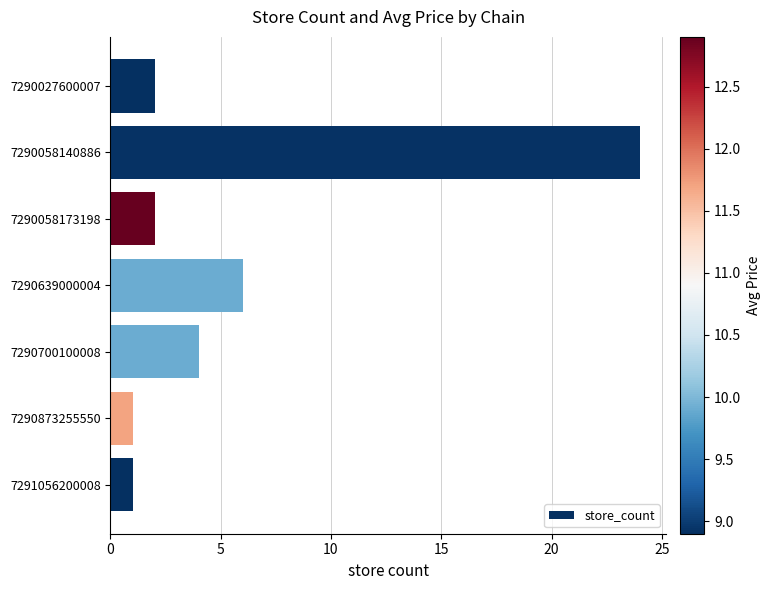

How many bars are there in total?

7